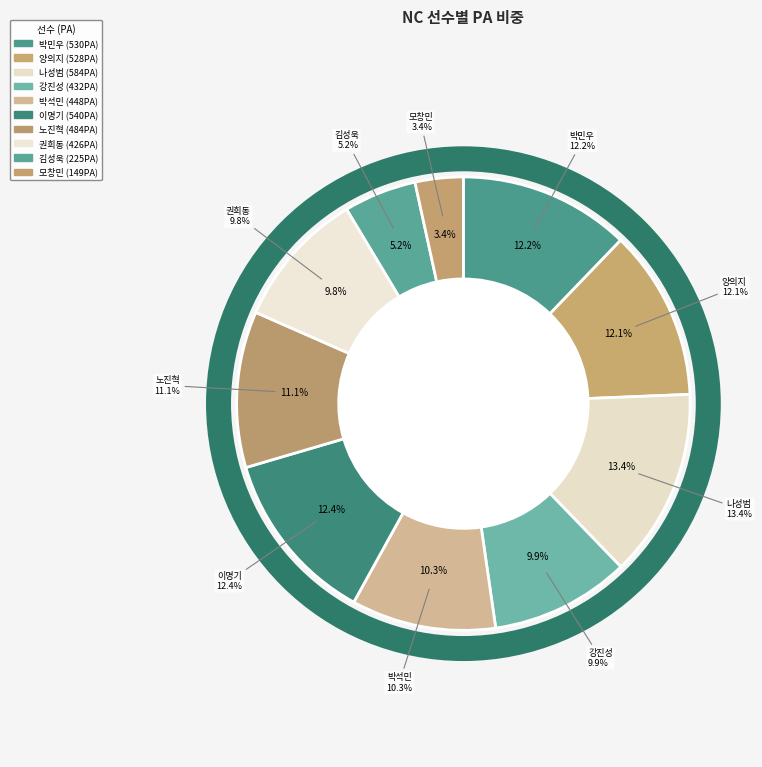

Does 박민우 account for over 50% of the chart?

No